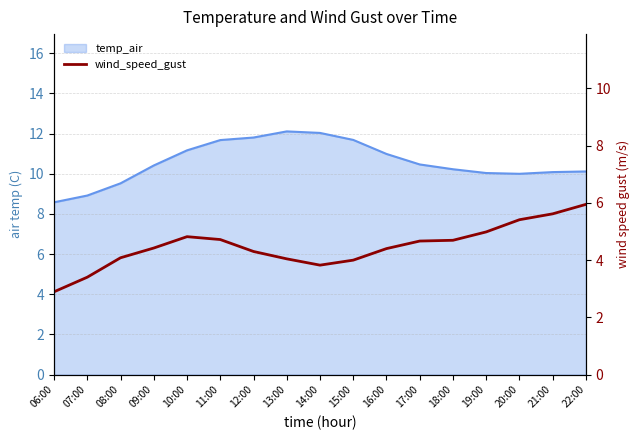

True or false: the data has more than 2 interior local peaks.

False